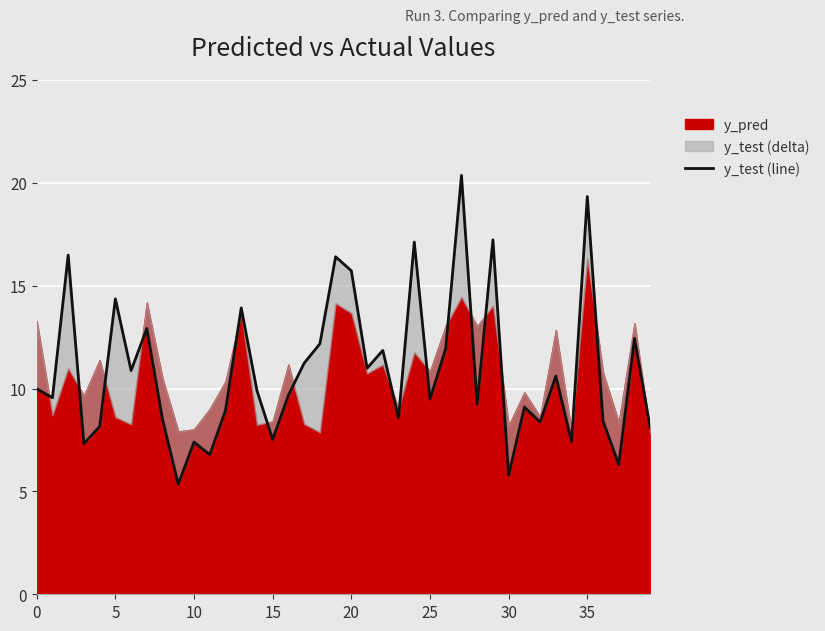

What is the label of the 15th point from the right?

25